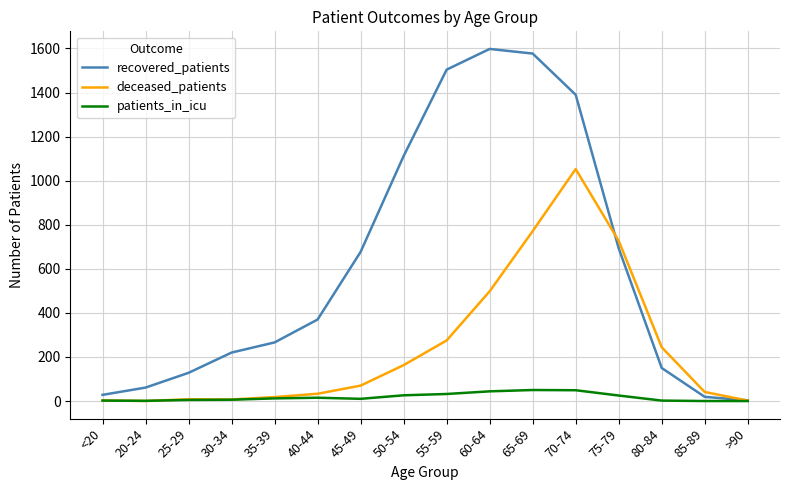

Is the value of deceased_patients at >90 greater than the value of patients_in_icu at 65-69?

No